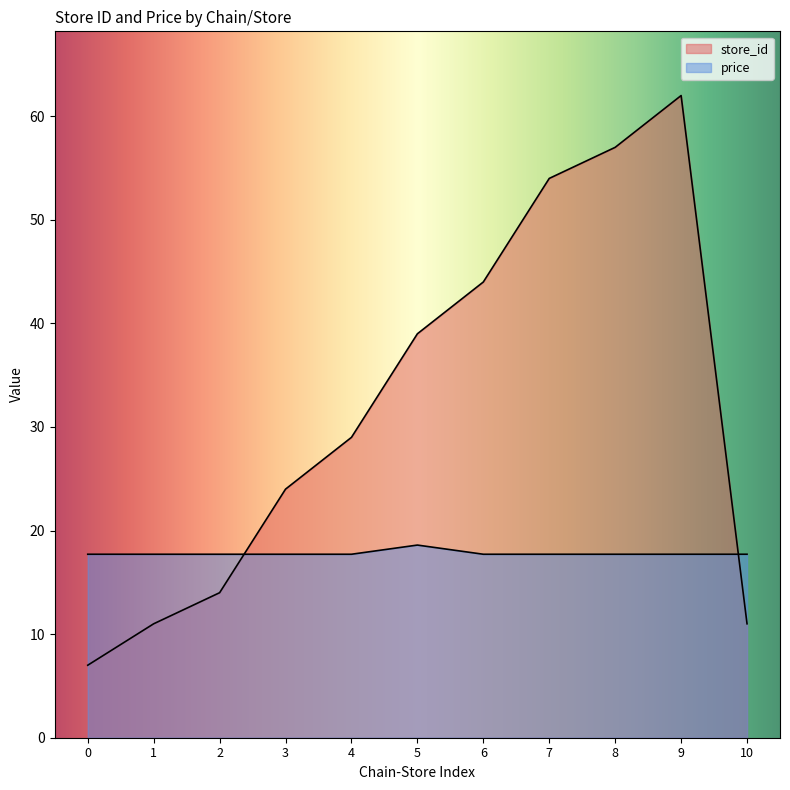

The value of store_id at 6 is 78.8. True or false?

False